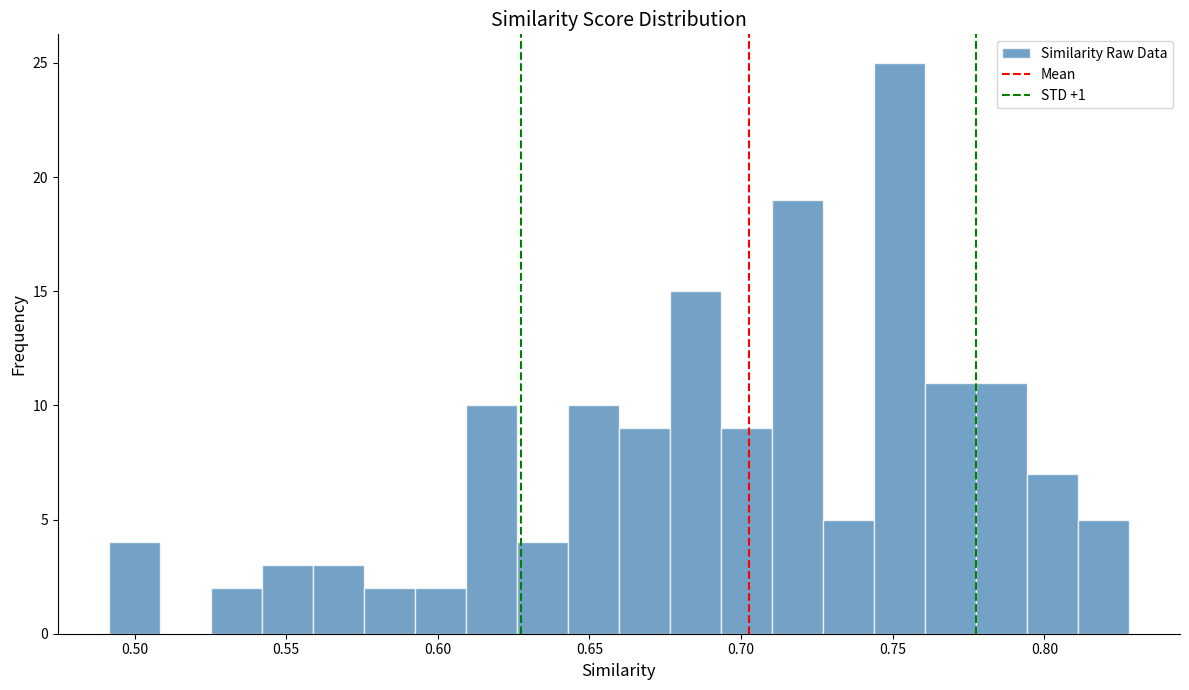

Around what value on the x-axis is the tallest bar? Give the approximate position of its centre, as read against the axis.

0.750